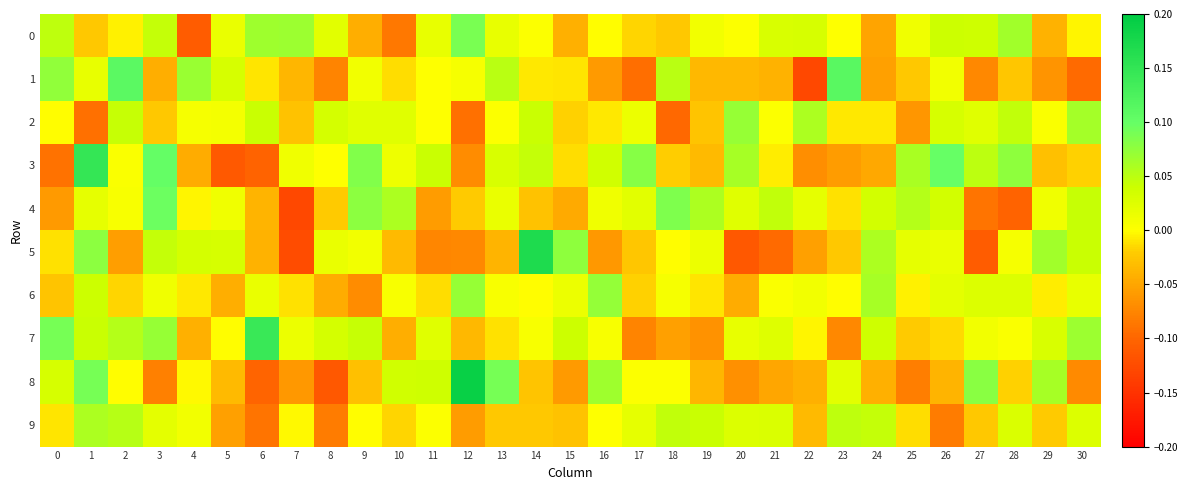

At which category is the sum across all series the highest?

1